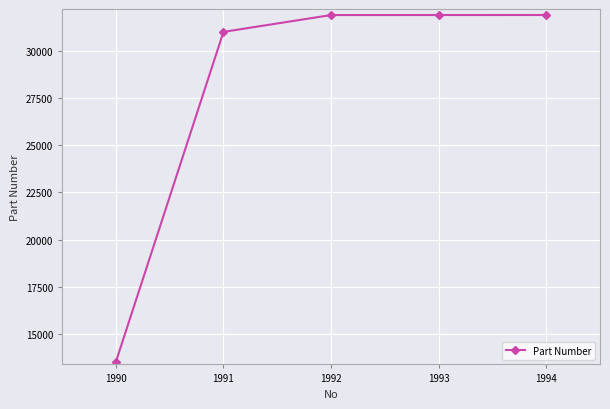

Where is the data nearest to the value 22715?

1991